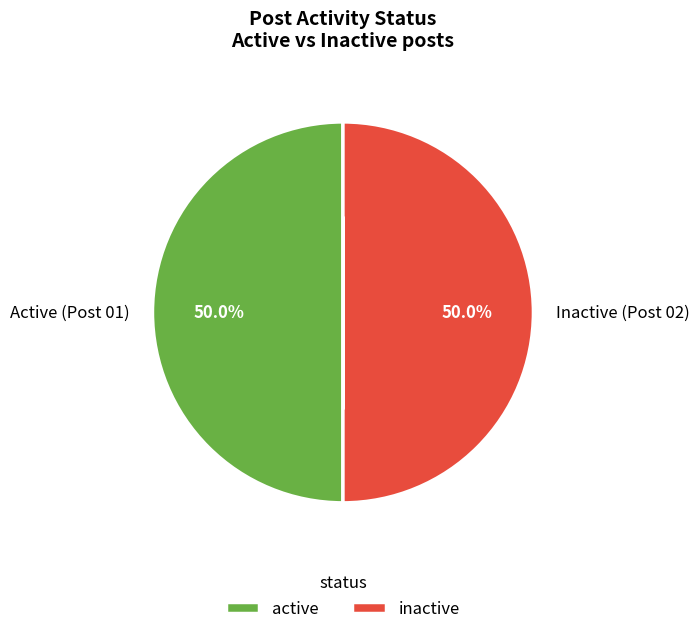

What is the ratio of the value at Active (Post 01) to the value at Inactive (Post 02)?

1.0